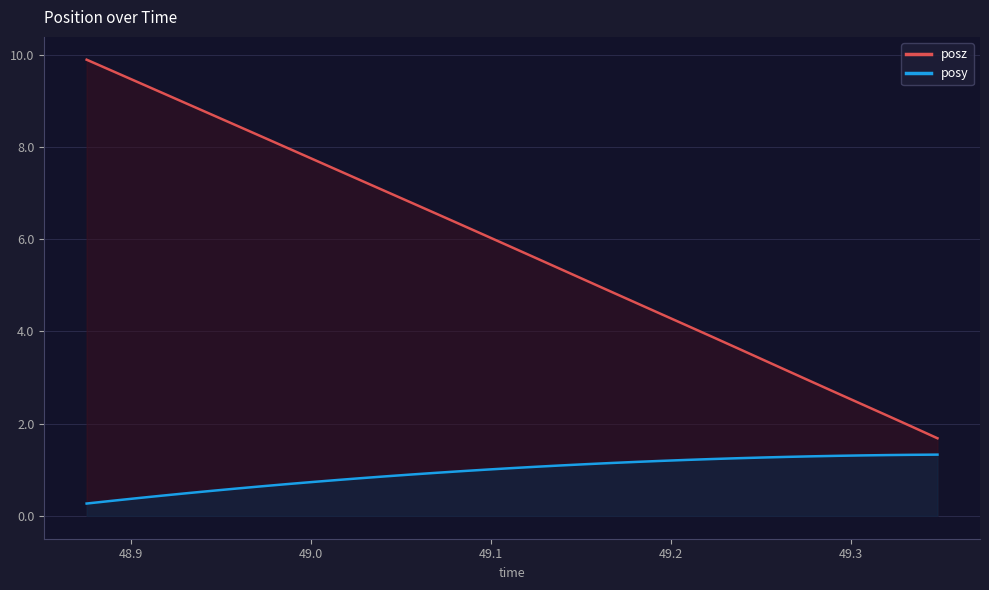

List the series in order of their overall mean, highest first.

posz, posy